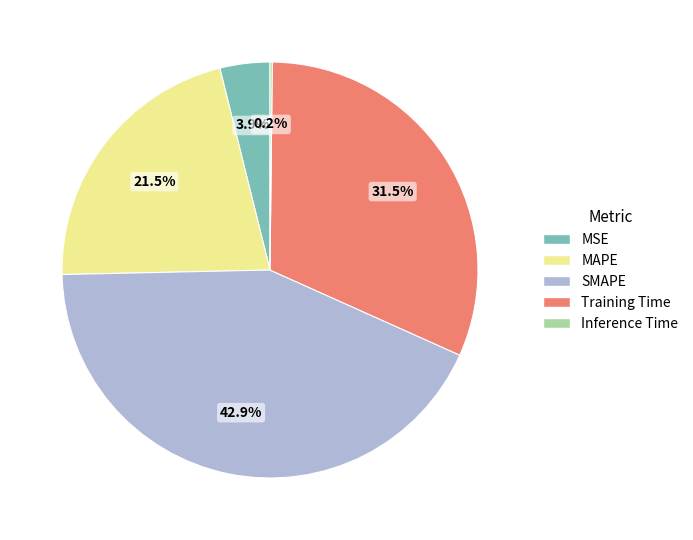

Is there any slice that represents more than half of the pie?

No